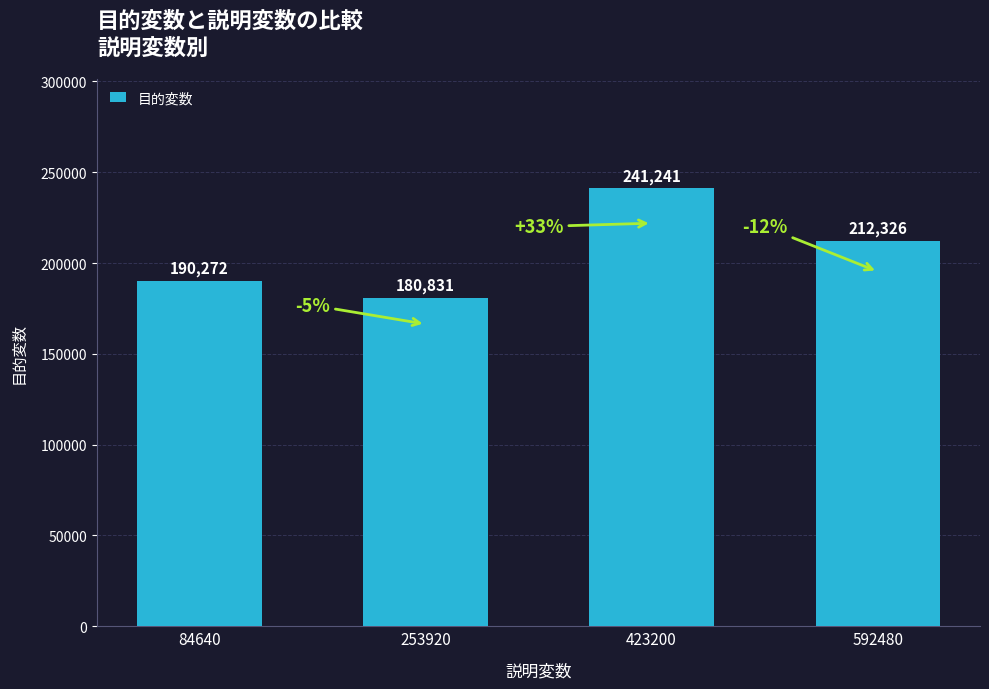

Are the bars horizontal?

No